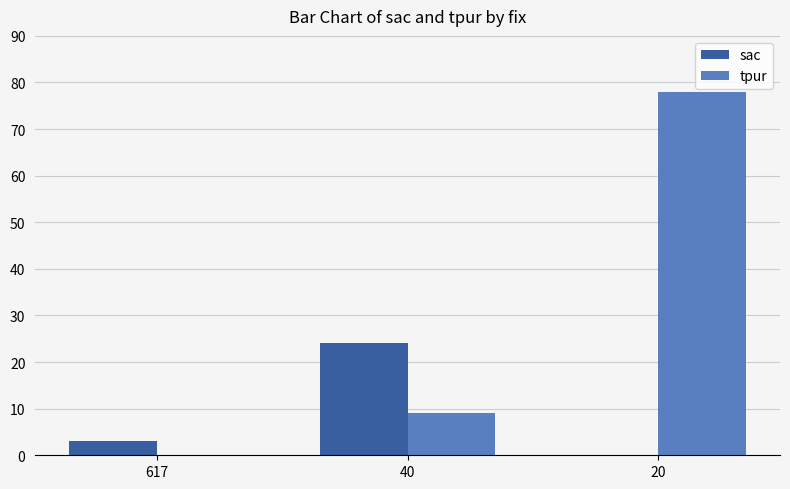

Which category has the highest value in the sac series?

40